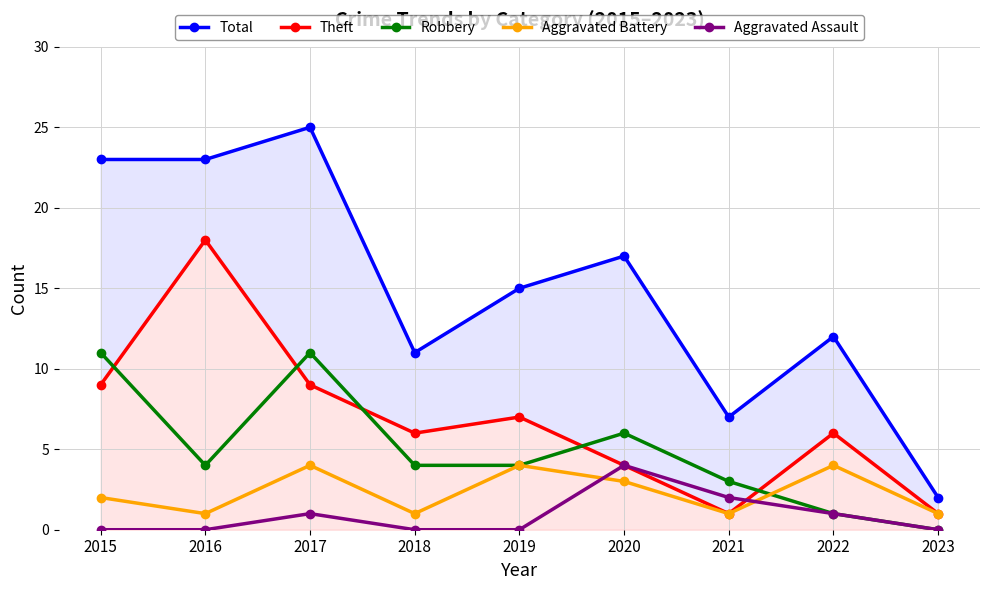

Reading left to right, extract all data points from this chart.

Total: 2015=23	2016=23	2017=25	2018=11	2019=15	2020=17	2021=7	2022=12	2023=2
Theft: 2015=9	2016=18	2017=9	2018=6	2019=7	2020=4	2021=1	2022=6	2023=1
Robbery: 2015=11	2016=4	2017=11	2018=4	2019=4	2020=6	2021=3	2022=1	2023=0
Aggravated Battery: 2015=2	2016=1	2017=4	2018=1	2019=4	2020=3	2021=1	2022=4	2023=1
Aggravated Assault: 2015=0	2016=0	2017=1	2018=0	2019=0	2020=4	2021=2	2022=1	2023=0